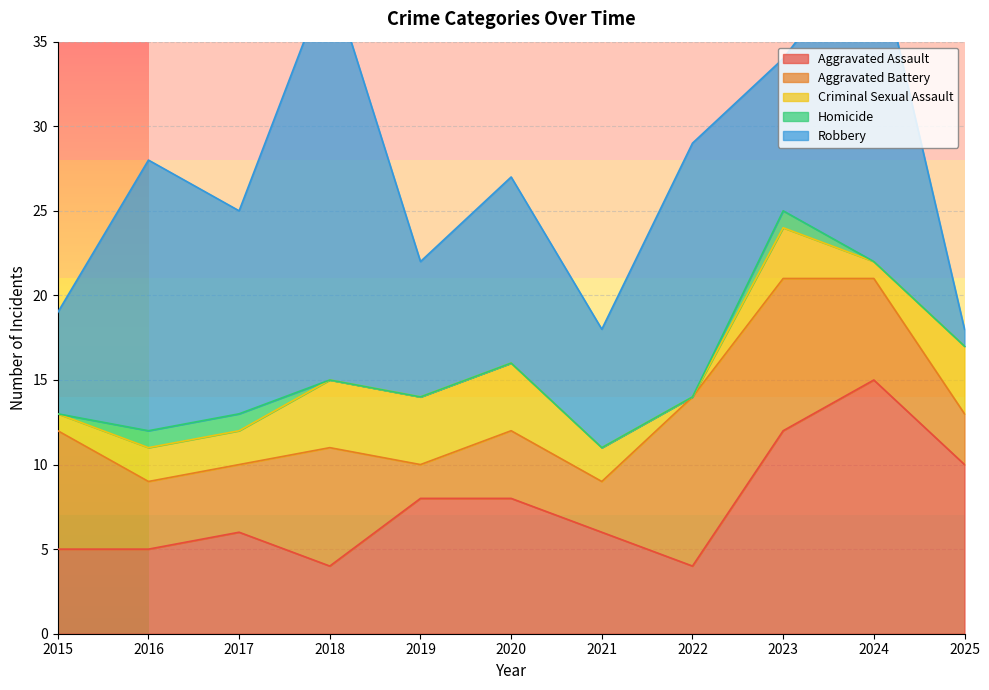

Reading right to left, extract all data points from this chart.

Aggravated Assault: 10	15	12	4	6	8	8	4	6	5	5
Aggravated Battery: 3	6	9	10	3	4	2	7	4	4	7
Criminal Sexual Assault: 4	1	3	0	2	4	4	4	2	2	1
Homicide: 0	0	1	0	0	0	0	0	1	1	0
Robbery: 1	19	9	15	7	11	8	24	12	16	6